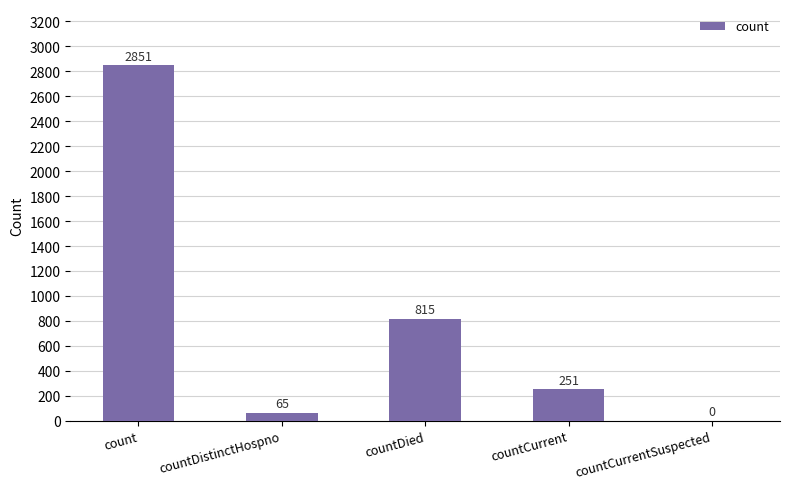

At which label is the value closest to 1425?

countDied